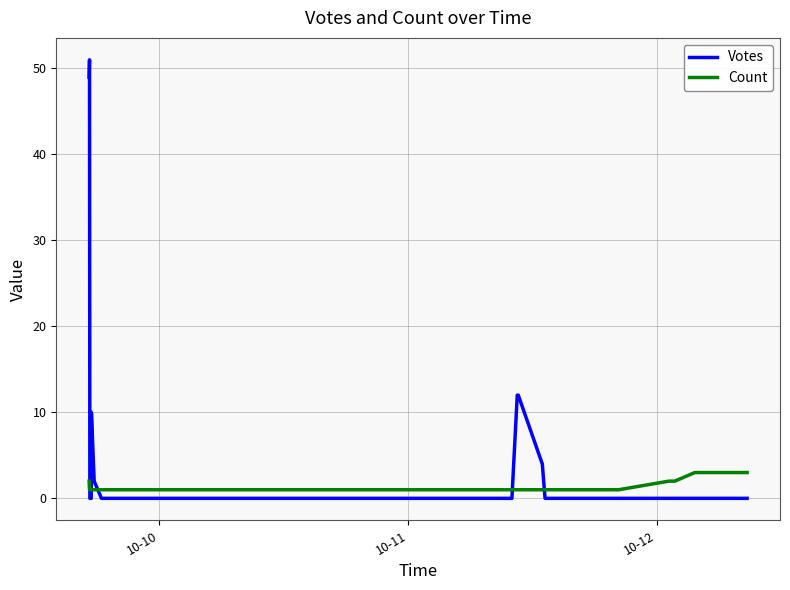

List the series in order of their overall mean, lowest first.

Count, Votes